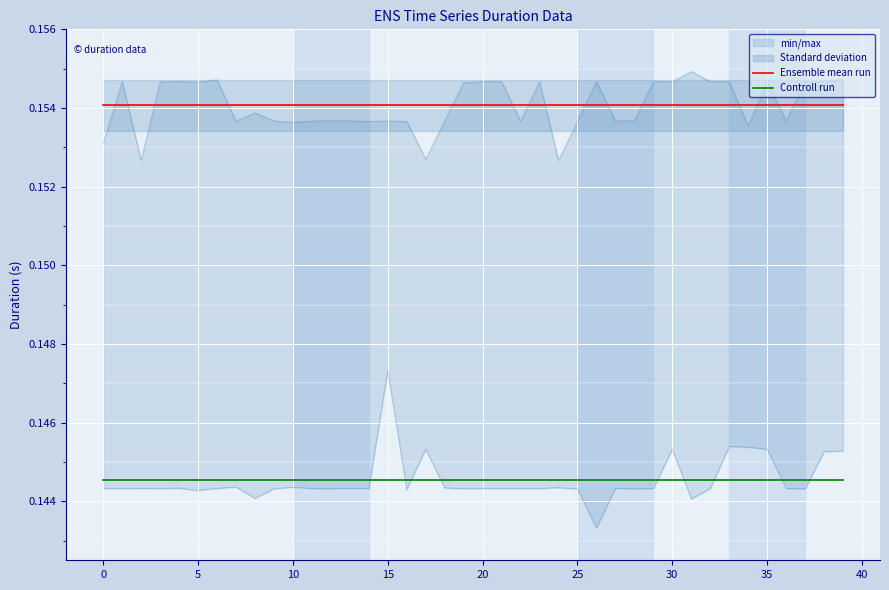

True or false: Ensemble mean run and Controll run cross at least once.

False